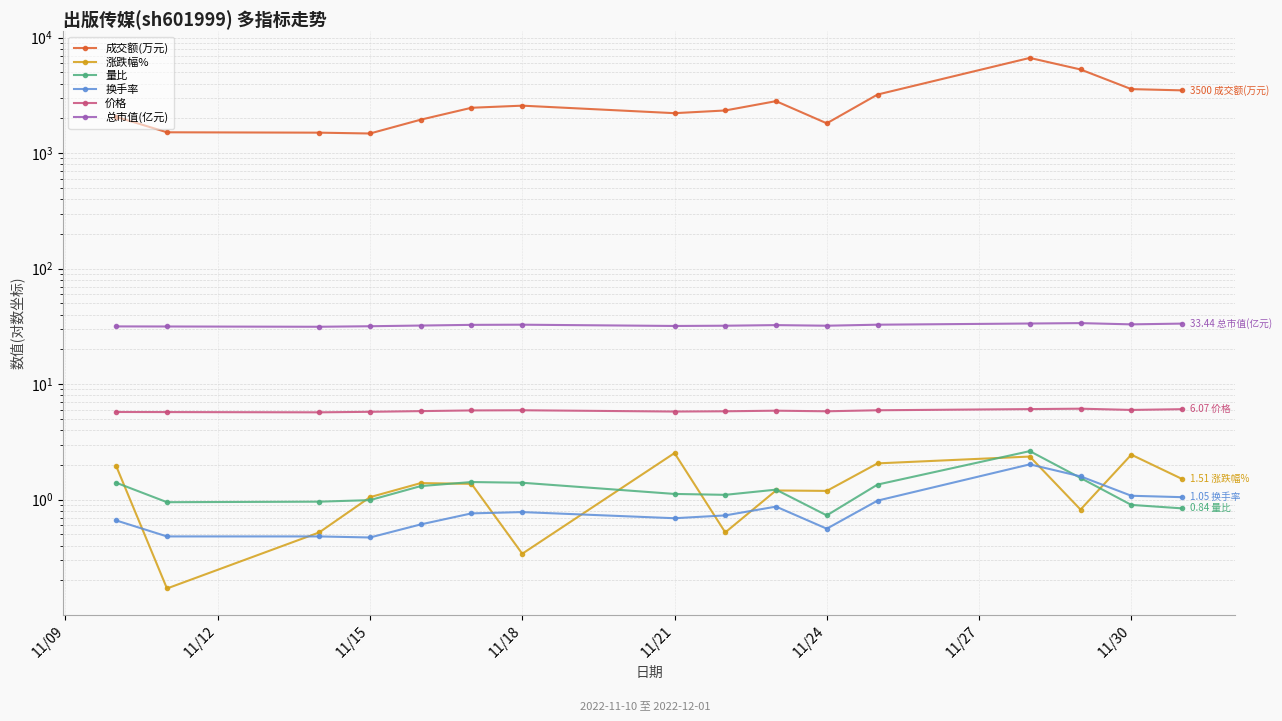

What is the sum of all 换手率 values?

13.8